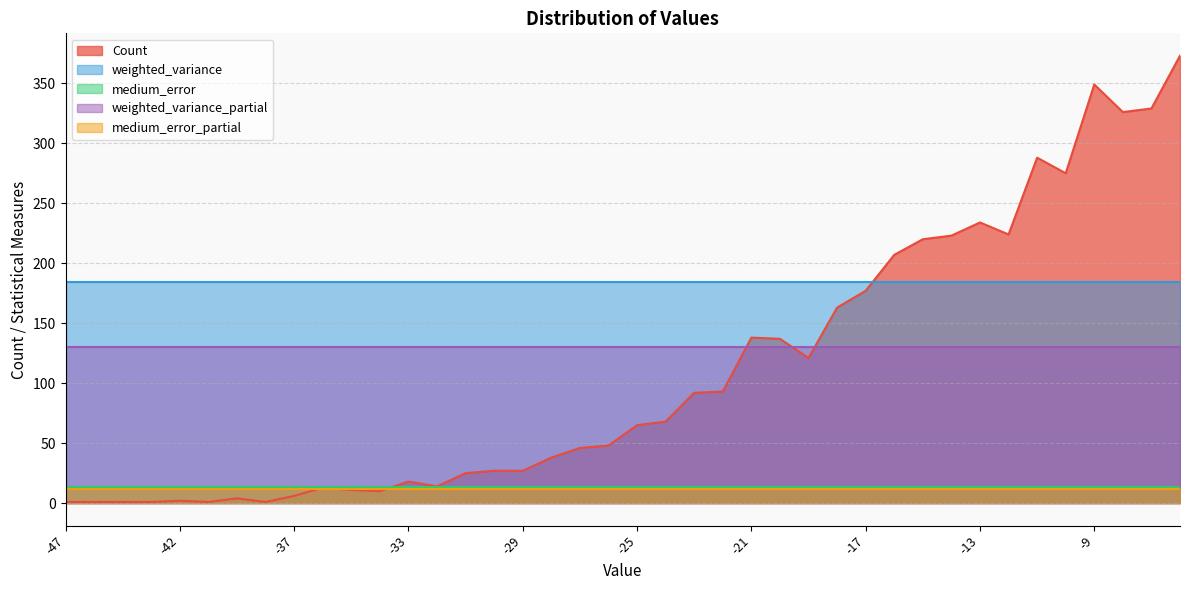

Reading left to right, extract all data points from this chart.

Count: 1.0	1.0	1.0	1.0	2.0	1.0	4.0	1.0	6.0	13.0	11.0	10.0	18.0	14.0	25.0	27.0	27.0	38.0	46.0	48.0	65.0	68.0	92.0	93.0	138.0	137.0	121.0	163.0	177.0	207.0	220.0	223.0	234.0	224.0	288.0	275.0	349.0	326.0	329.0	373.0
weighted_variance: 184.7	184.7	184.7	184.7	184.7	184.7	184.7	184.7	184.7	184.7	184.7	184.7	184.7	184.7	184.7	184.7	184.7	184.7	184.7	184.7	184.7	184.7	184.7	184.7	184.7	184.7	184.7	184.7	184.7	184.7	184.7	184.7	184.7	184.7	184.7	184.7	184.7	184.7	184.7	184.7
medium_error: 13.7	13.7	13.7	13.7	13.7	13.7	13.7	13.7	13.7	13.7	13.7	13.7	13.7	13.7	13.7	13.7	13.7	13.7	13.7	13.7	13.7	13.7	13.7	13.7	13.7	13.7	13.7	13.7	13.7	13.7	13.7	13.7	13.7	13.7	13.7	13.7	13.7	13.7	13.7	13.7
weighted_variance_partial: 130.4	130.4	130.4	130.4	130.4	130.4	130.4	130.4	130.4	130.4	130.4	130.4	130.4	130.4	130.4	130.4	130.4	130.4	130.4	130.4	130.4	130.4	130.4	130.4	130.4	130.4	130.4	130.4	130.4	130.4	130.4	130.4	130.4	130.4	130.4	130.4	130.4	130.4	130.4	130.4
medium_error_partial: 11.8	11.8	11.8	11.8	11.8	11.8	11.8	11.8	11.8	11.8	11.8	11.8	11.8	11.8	11.8	11.8	11.8	11.8	11.8	11.8	11.8	11.8	11.8	11.8	11.8	11.8	11.8	11.8	11.8	11.8	11.8	11.8	11.8	11.8	11.8	11.8	11.8	11.8	11.8	11.8